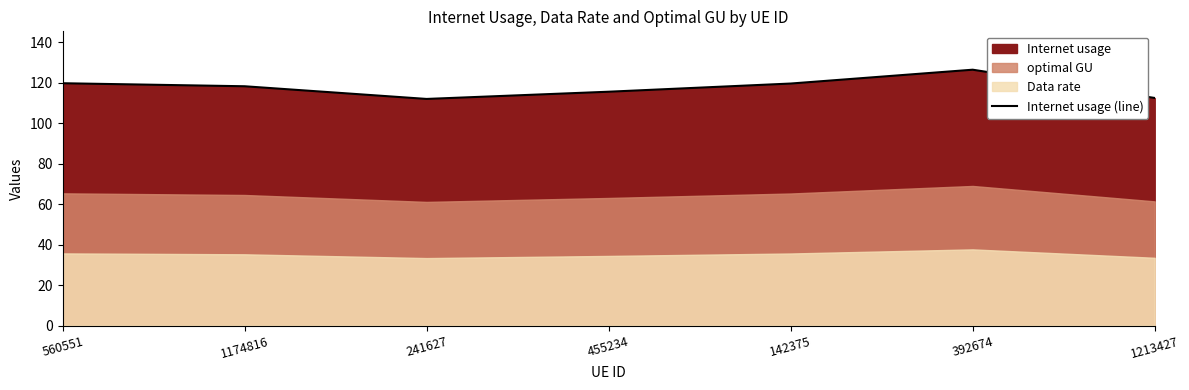

What is the difference between the second highest and minimum values?

7.8